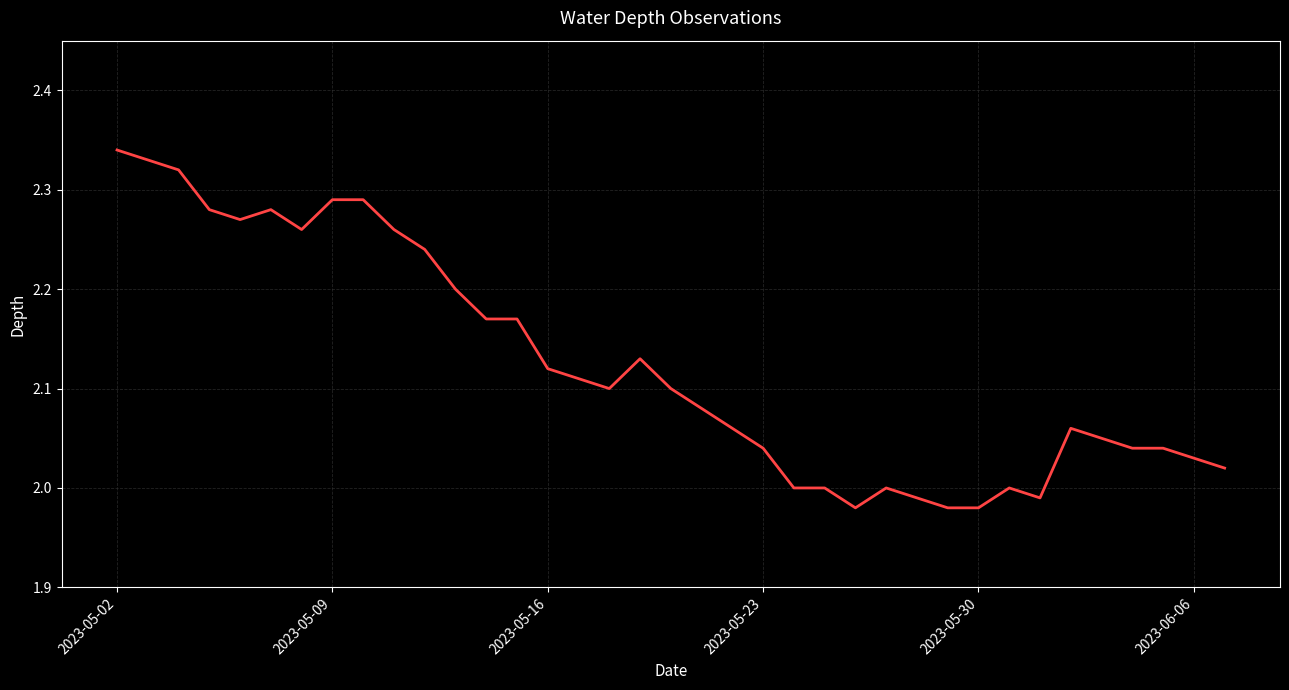

Does the chart have visible grid lines?

Yes